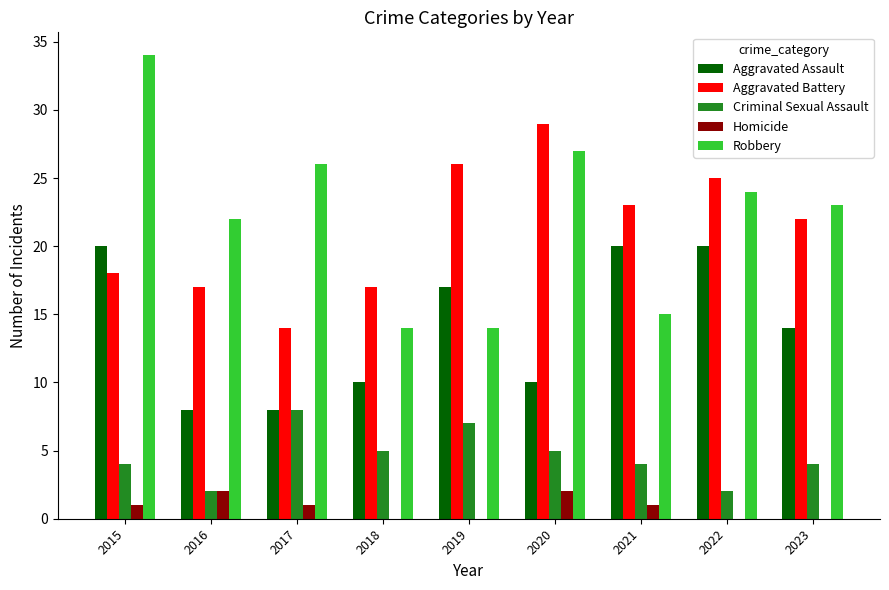

Between 2018 and 2020, which series saw the biggest shift?

Robbery